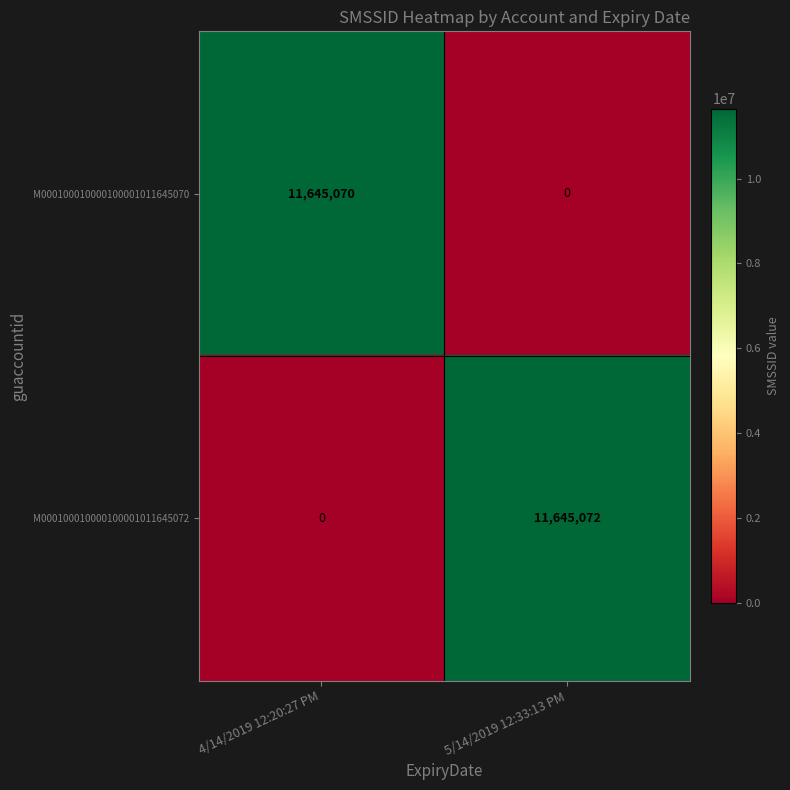

At which category is the sum across all series the highest?

5/14/2019 12:33:13 PM